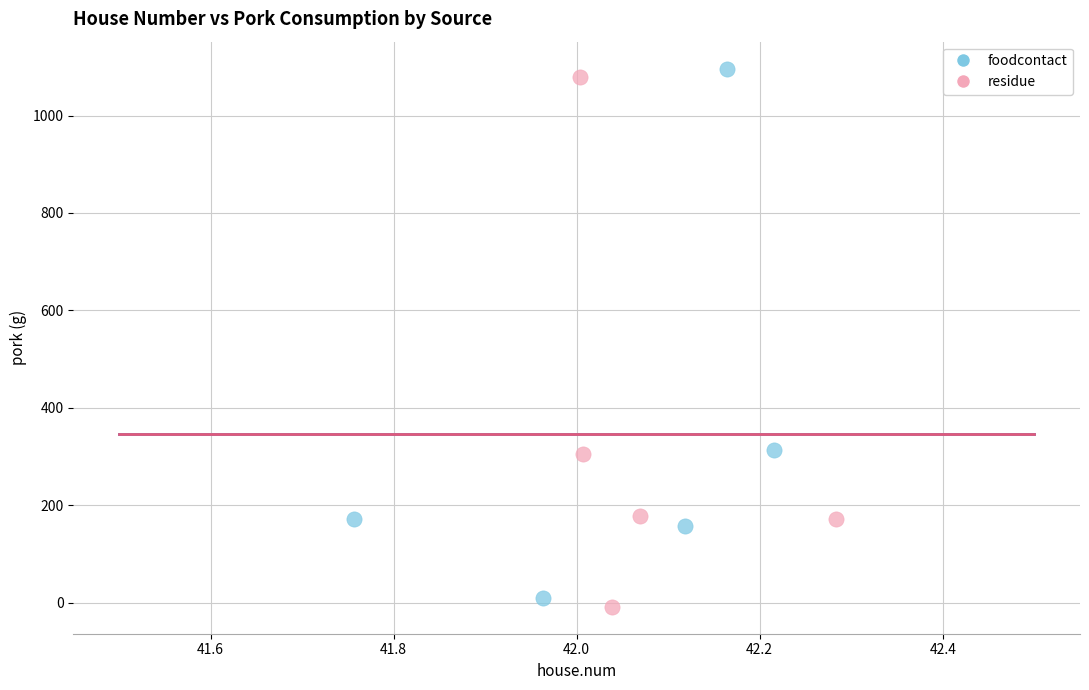

Which series contains the lowest Y value?

residue